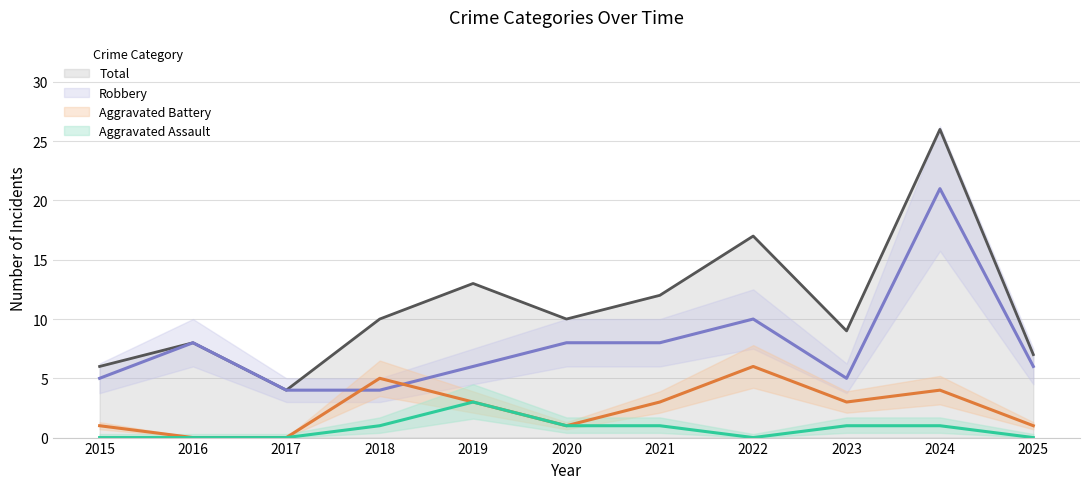

What is the difference between the highest and lowest values at 2016?

8